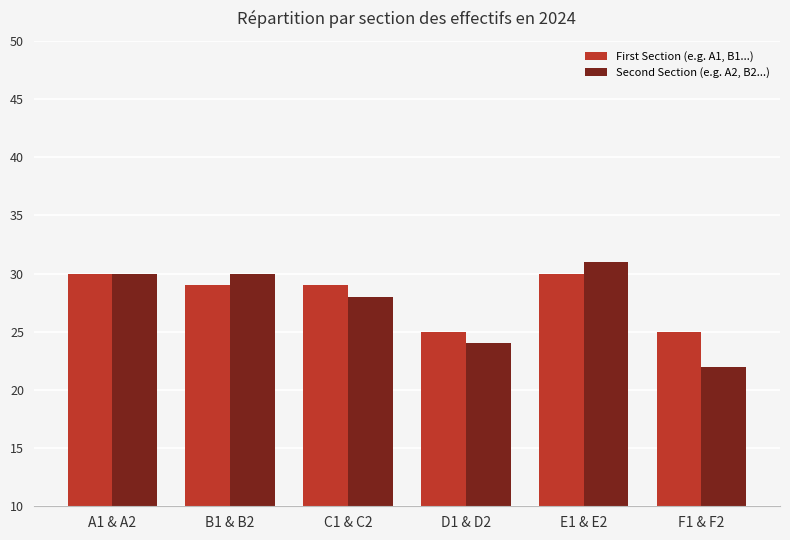

The Second Section (e.g. A2, B2...) series shows 24 at D1 & D2. True or false?

True